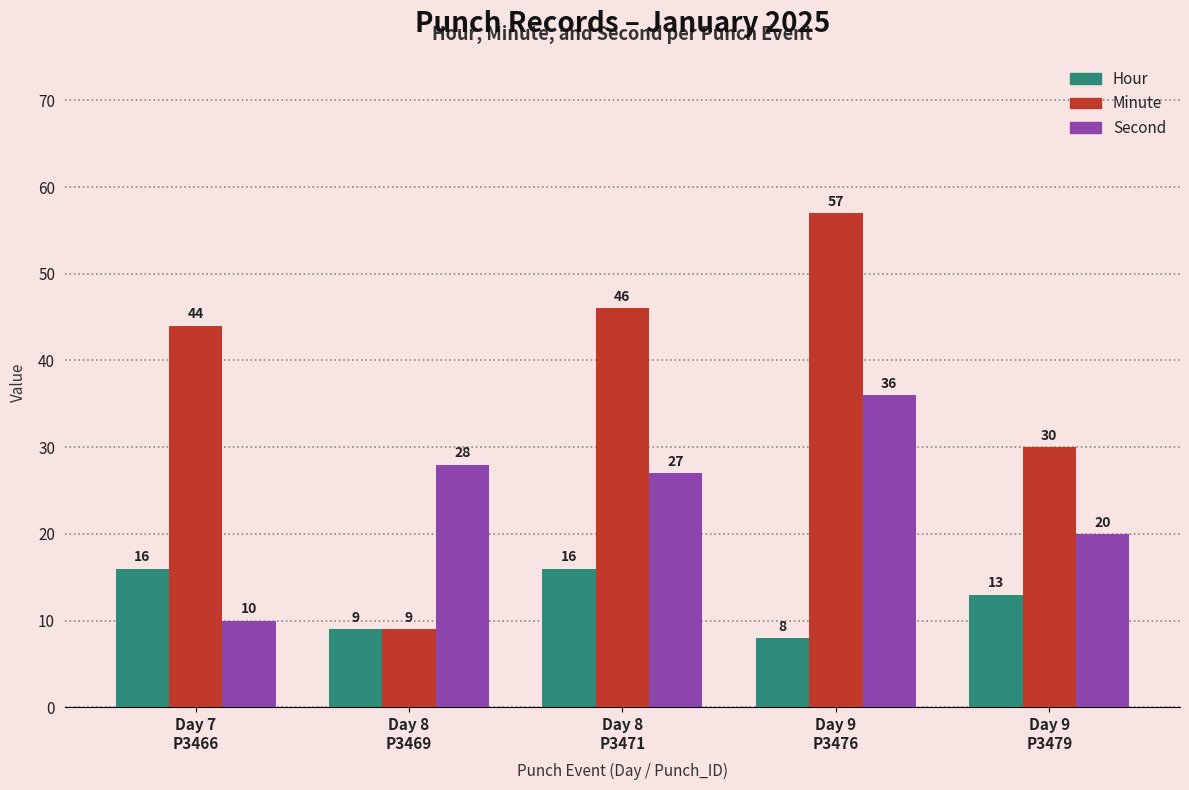

At which category is the sum across all series the highest?

Day 9
P3476